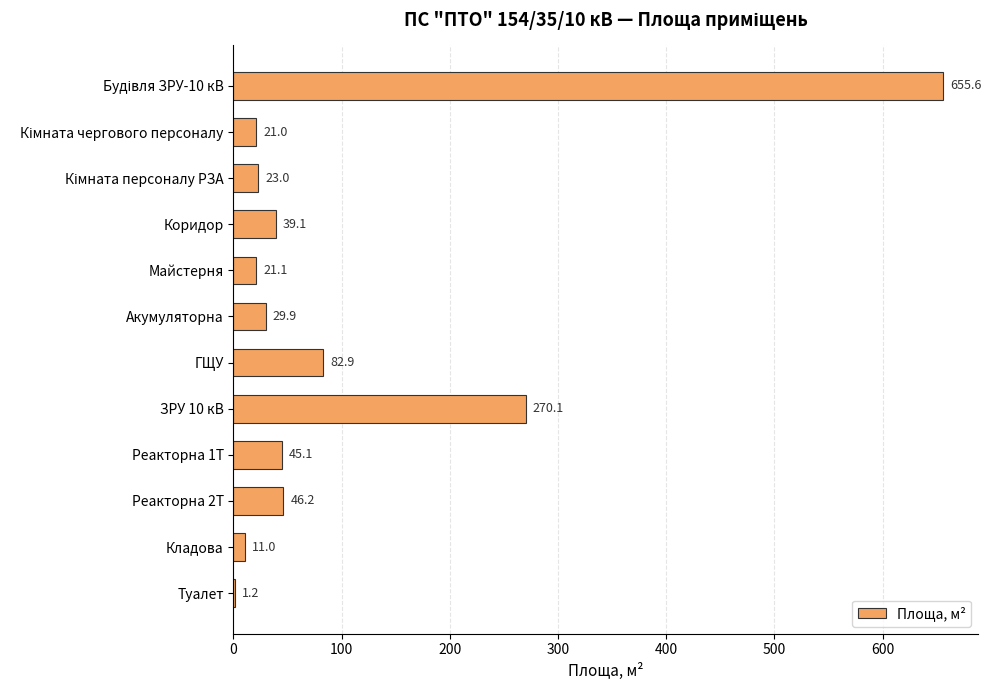

What is the maximum value shown in the chart?

655.6